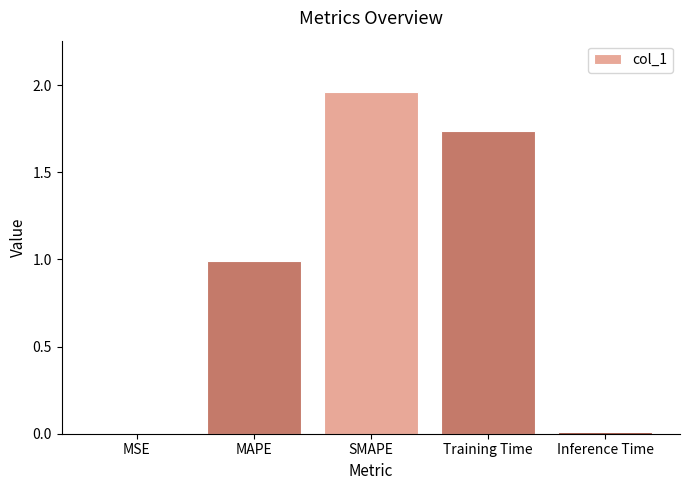

Which label corresponds to the largest value in the chart?

SMAPE